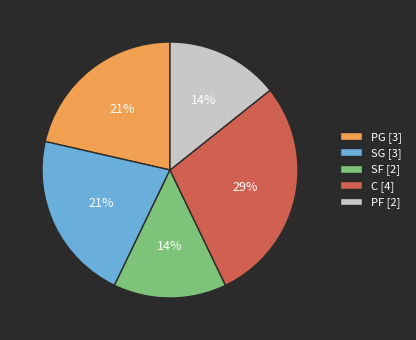

Is there any slice that represents more than half of the pie?

No